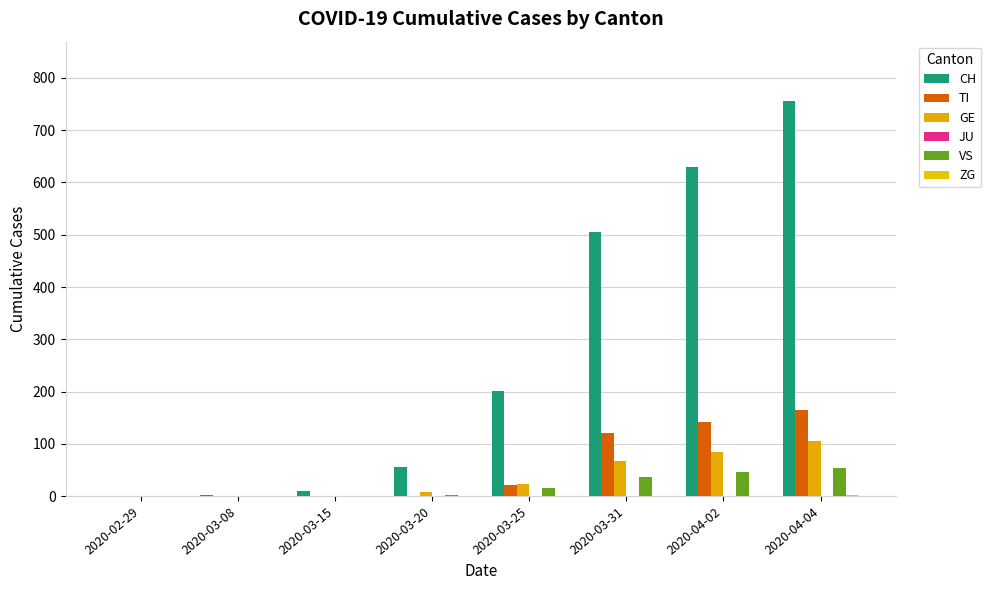

Count the number of categories in the chart.

8